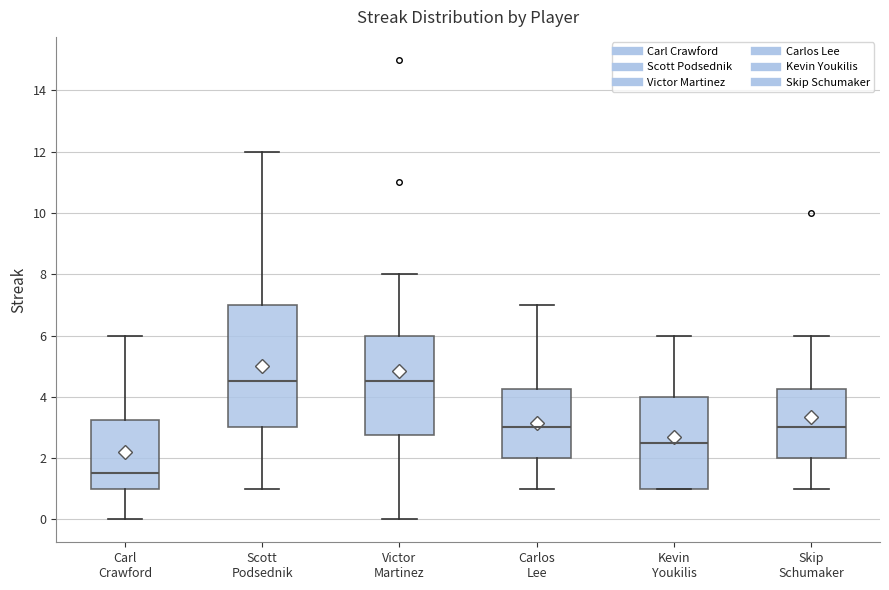

Comparing the boxes themselves (not the whiskers), which one is the tallest?

Scott Podsednik